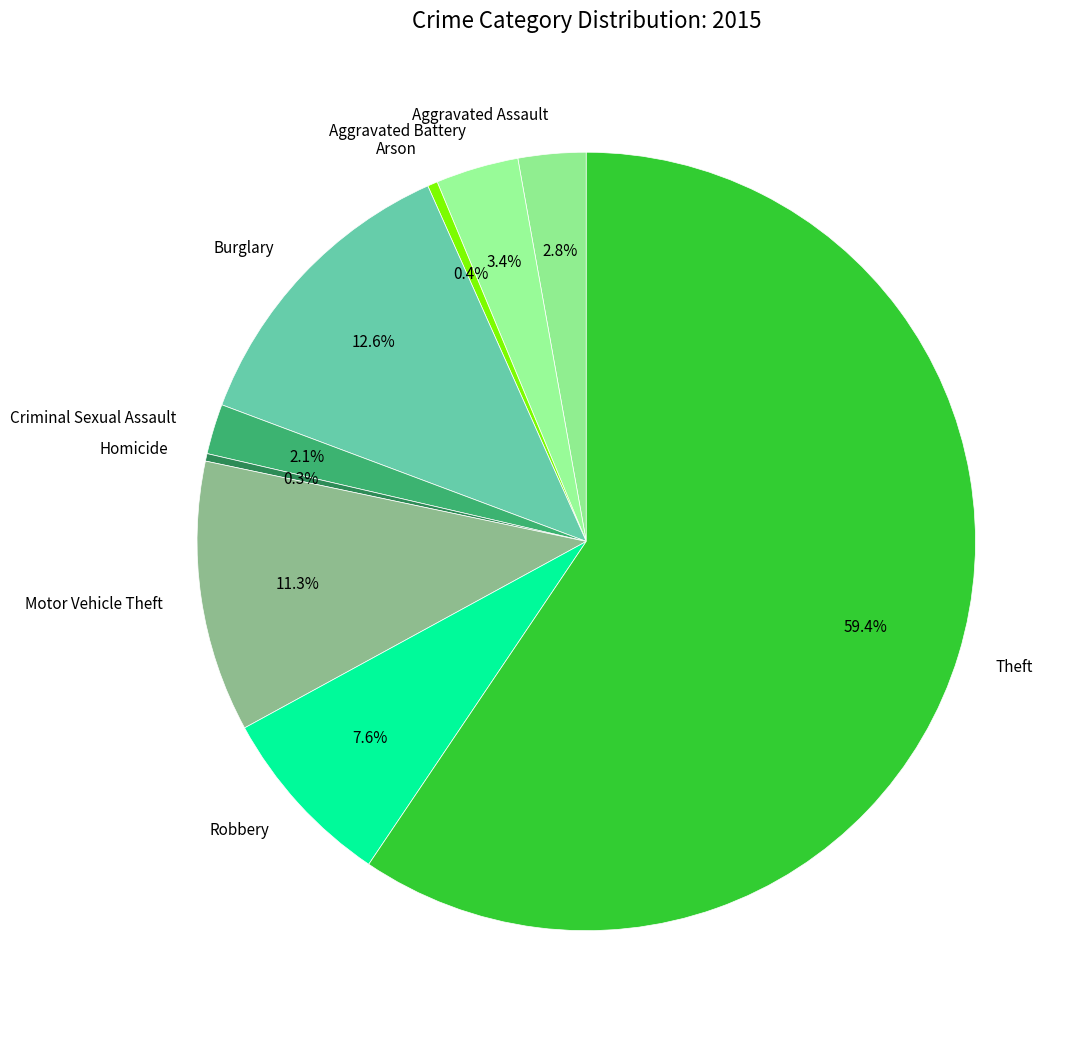

What is the largest slice in the pie chart?

Theft